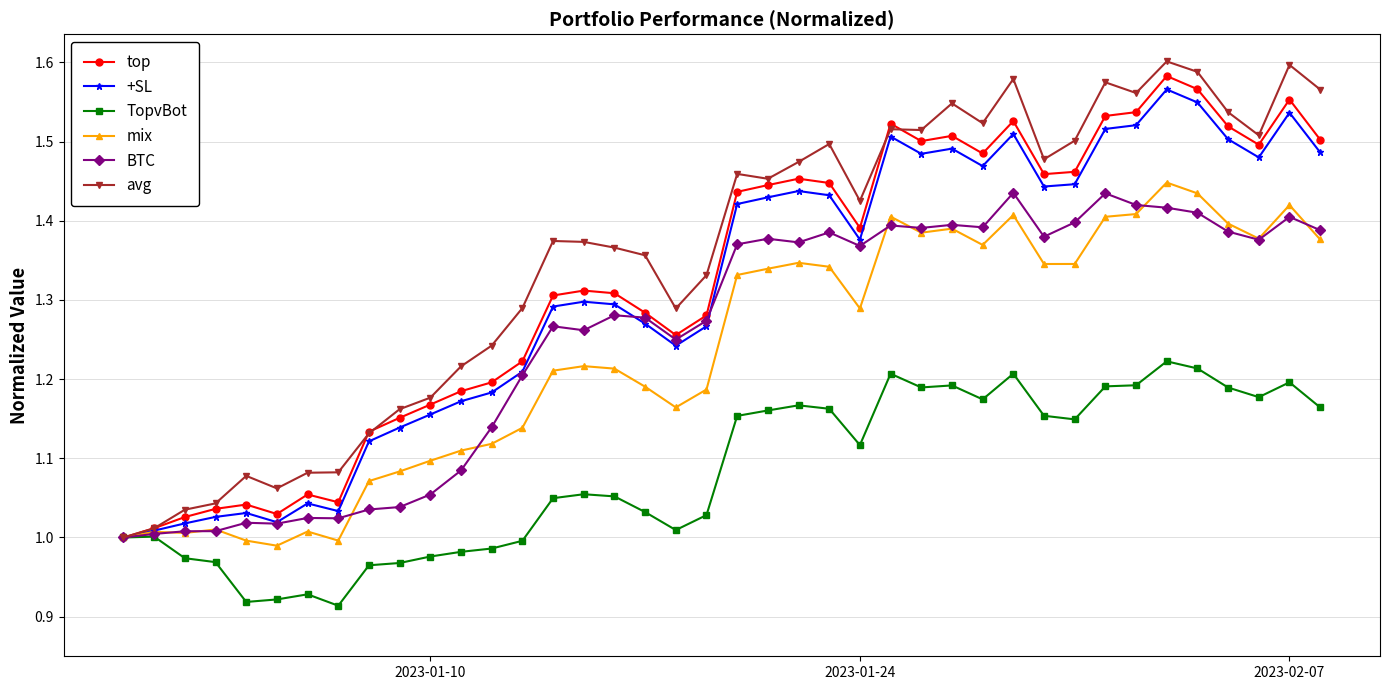

Which series has the largest range (max minus min)?

avg